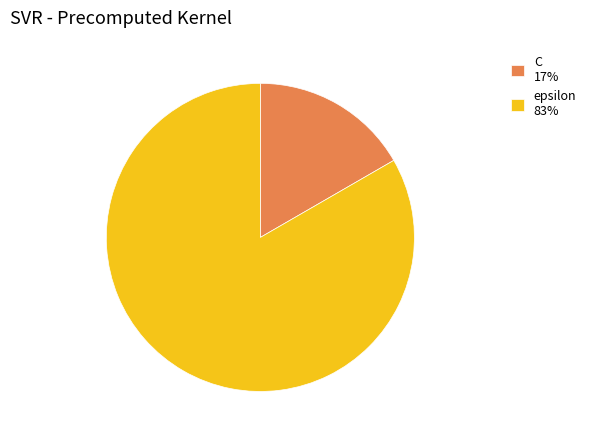

Does epsilon 83% represent more than half of the total?

Yes